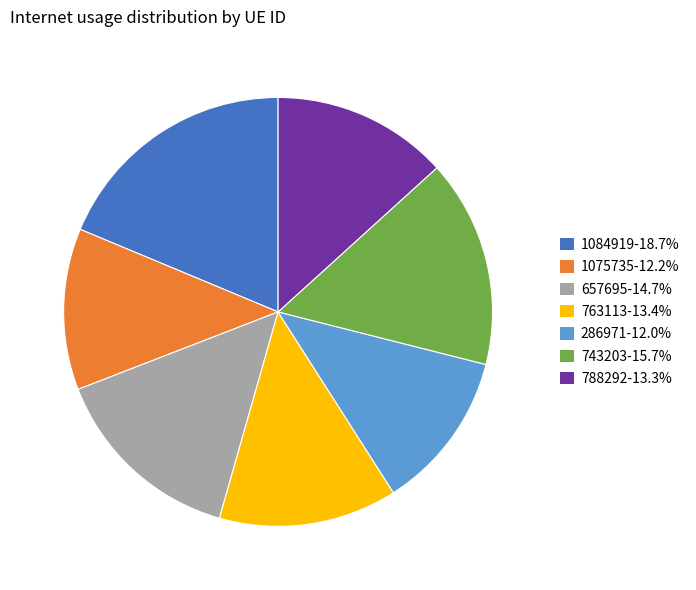

True or false: 743203 accounts for 25% of the total.

False